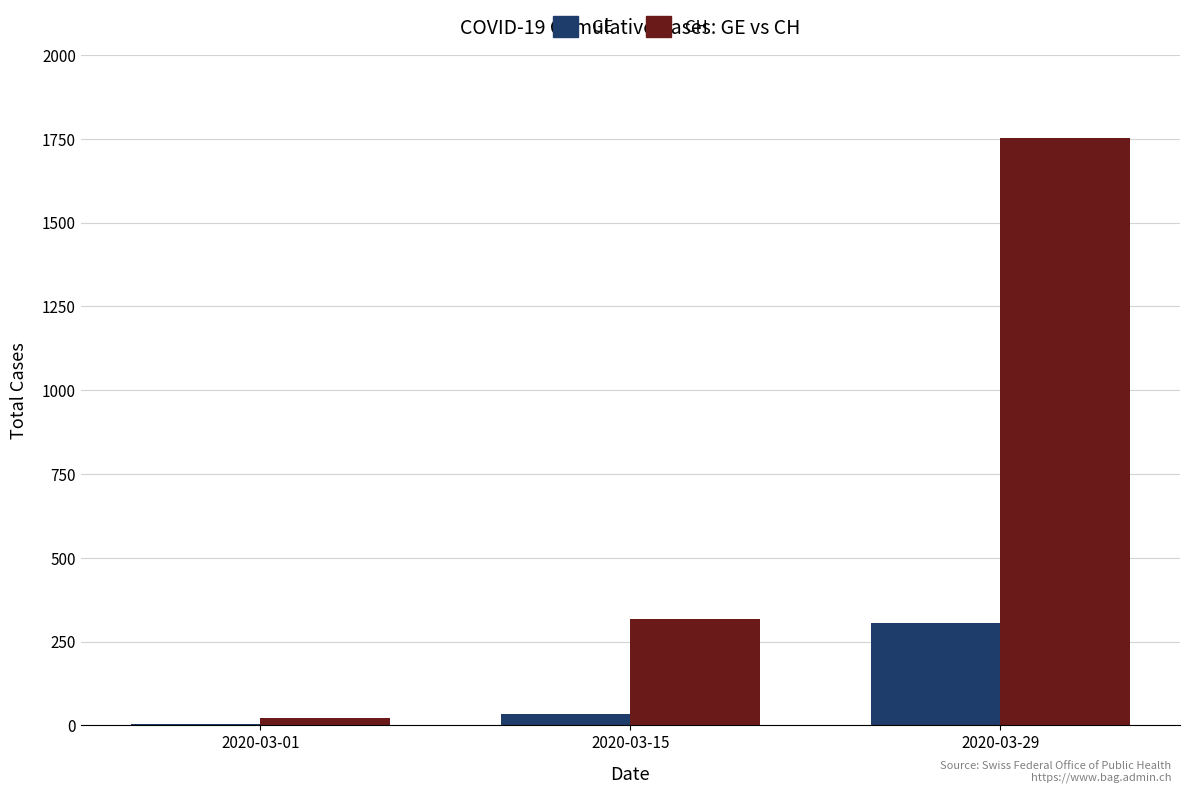

What is the difference between the GE values at 2020-03-29 and 2020-03-01?

303